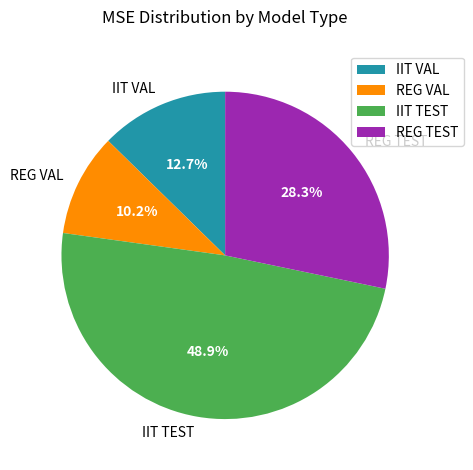

To the nearest percent, what is the average slice percentage?

25%